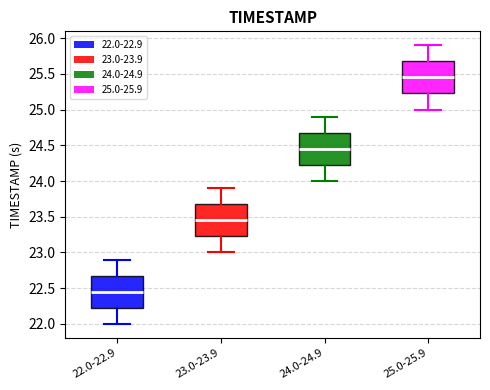

Reading left to right, read every box against the y-axis: the position of its median line, the range the box covers, and the ends of its whiskers. The values are not printed on the chart, so give them approximately, as read against the axis.

22.0-22.9: median 22.45, box 22.25 to 22.70, whiskers 22.00 to 22.90
23.0-23.9: median 23.45, box 23.25 to 23.70, whiskers 23.00 to 23.90
24.0-24.9: median 24.45, box 24.25 to 24.70, whiskers 24.00 to 24.90
25.0-25.9: median 25.45, box 25.25 to 25.70, whiskers 25.00 to 25.90